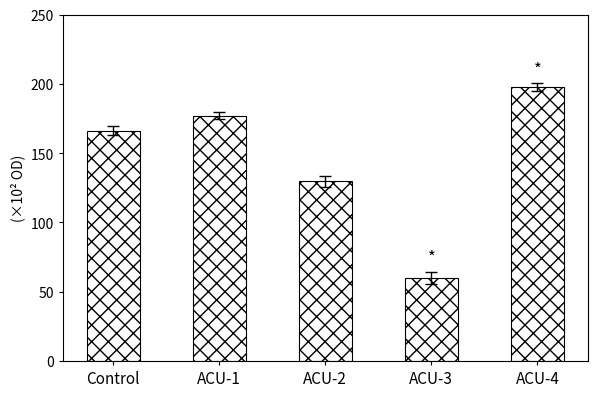

Rank the categories by value from highest to lowest.

ACU-4, ACU-1, Control, ACU-2, ACU-3